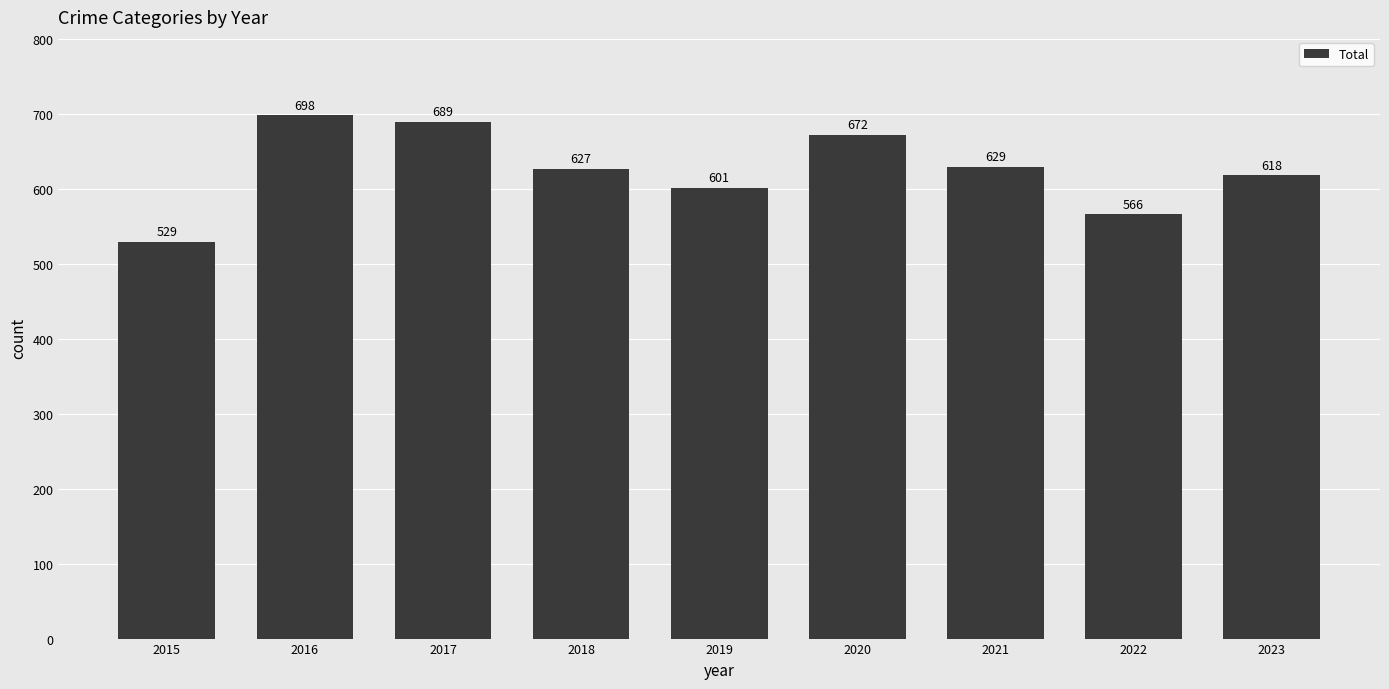

What is the ratio of the value at 2016 to the value at 2018?

1.1